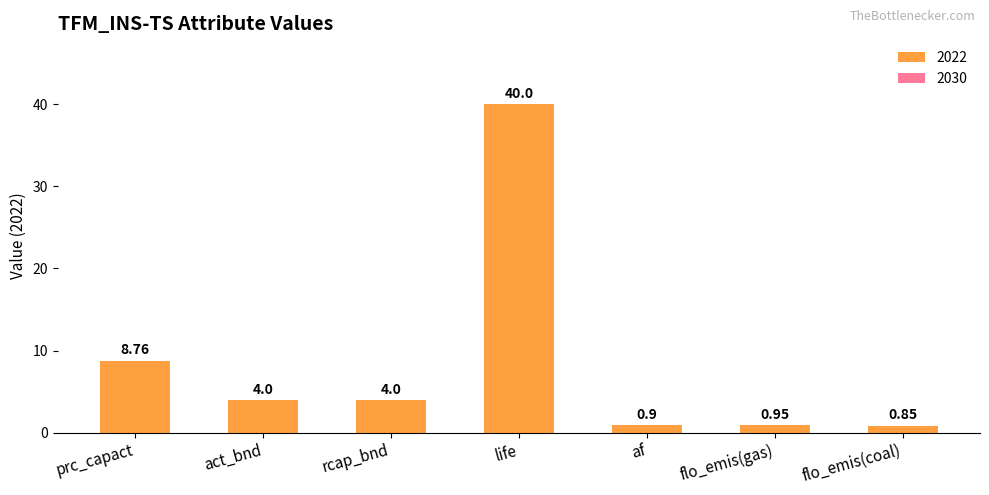

Is it true that the value at flo_emis(gas) is 0.9?

True